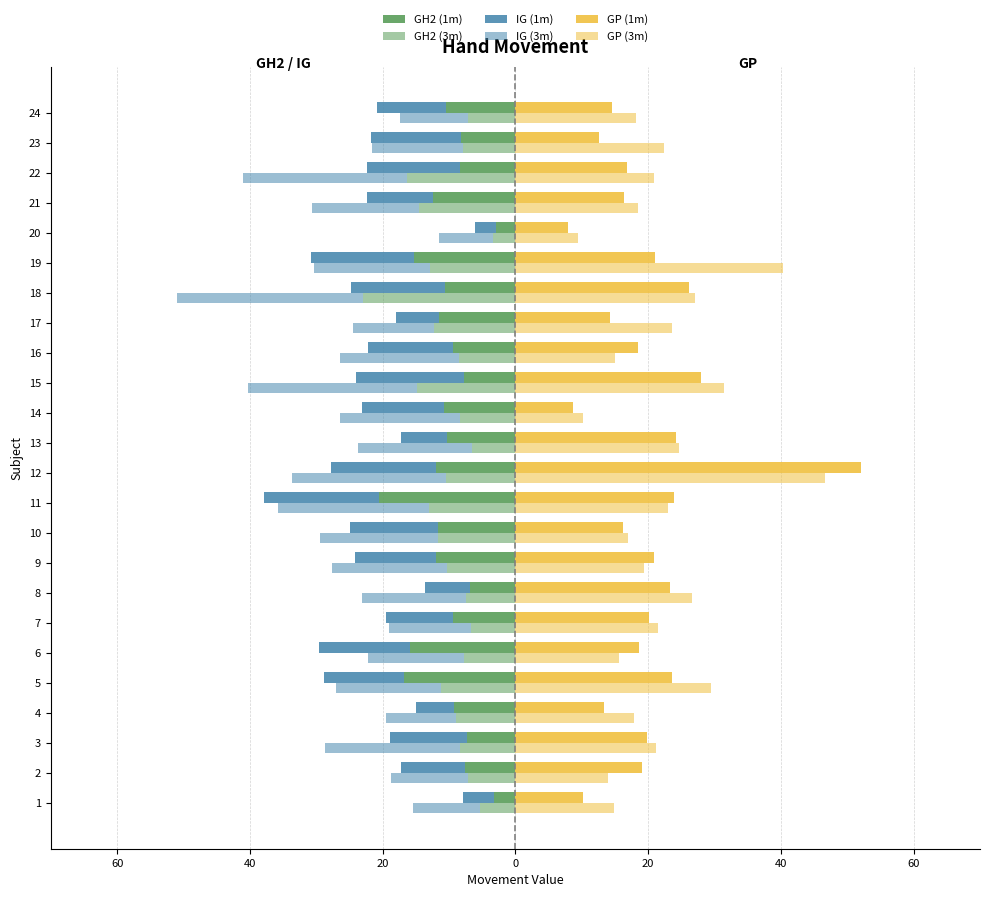

How many bars are there in each group?

6